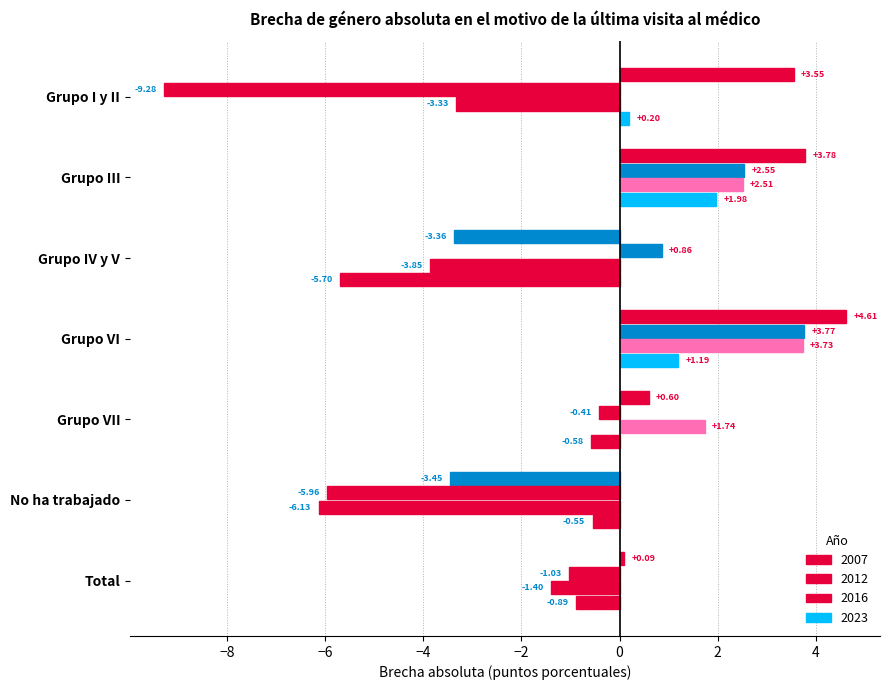

At which label does 2007 reach its peak?

Grupo VI